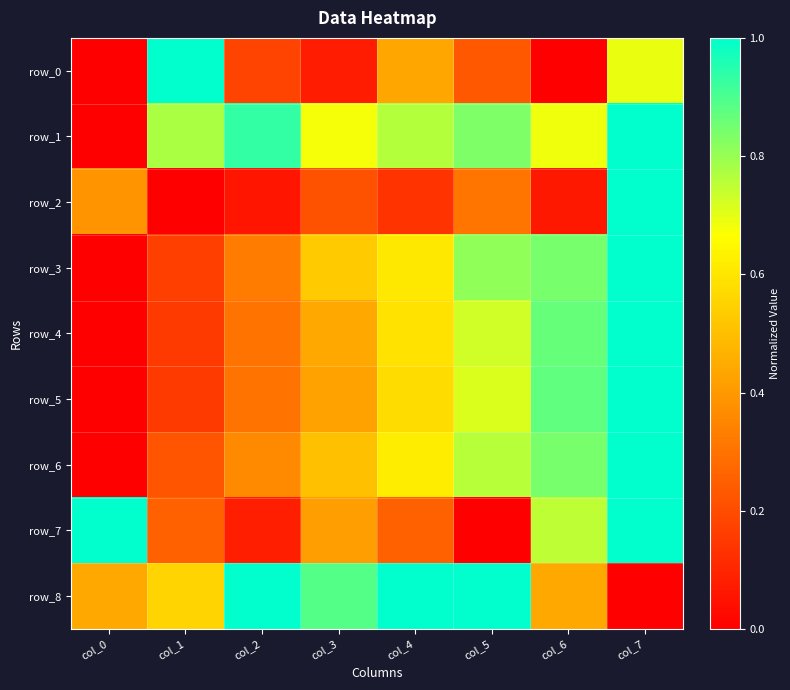

Reading right to left, what are all the values shown in this chart?

row_0: col_7=0.7	col_6=0.0	col_5=0.2	col_4=0.4	col_3=0.1	col_2=0.2	col_1=1.0	col_0=0.0
row_1: col_7=1.0	col_6=0.7	col_5=0.8	col_4=0.8	col_3=0.7	col_2=0.9	col_1=0.8	col_0=0.0
row_2: col_7=1.0	col_6=0.1	col_5=0.3	col_4=0.1	col_3=0.2	col_2=0.1	col_1=0.0	col_0=0.4
row_3: col_7=1.0	col_6=0.8	col_5=0.8	col_4=0.6	col_3=0.5	col_2=0.3	col_1=0.2	col_0=0.0
row_4: col_7=1.0	col_6=0.9	col_5=0.7	col_4=0.6	col_3=0.4	col_2=0.3	col_1=0.2	col_0=0.0
row_5: col_7=1.0	col_6=0.9	col_5=0.7	col_4=0.6	col_3=0.4	col_2=0.3	col_1=0.2	col_0=0.0
row_6: col_7=1.0	col_6=0.8	col_5=0.8	col_4=0.6	col_3=0.5	col_2=0.4	col_1=0.2	col_0=0.0
row_7: col_7=1.0	col_6=0.8	col_5=0.0	col_4=0.3	col_3=0.4	col_2=0.1	col_1=0.3	col_0=1.0
row_8: col_7=0.0	col_6=0.4	col_5=1.0	col_4=1.0	col_3=0.9	col_2=1.0	col_1=0.6	col_0=0.4